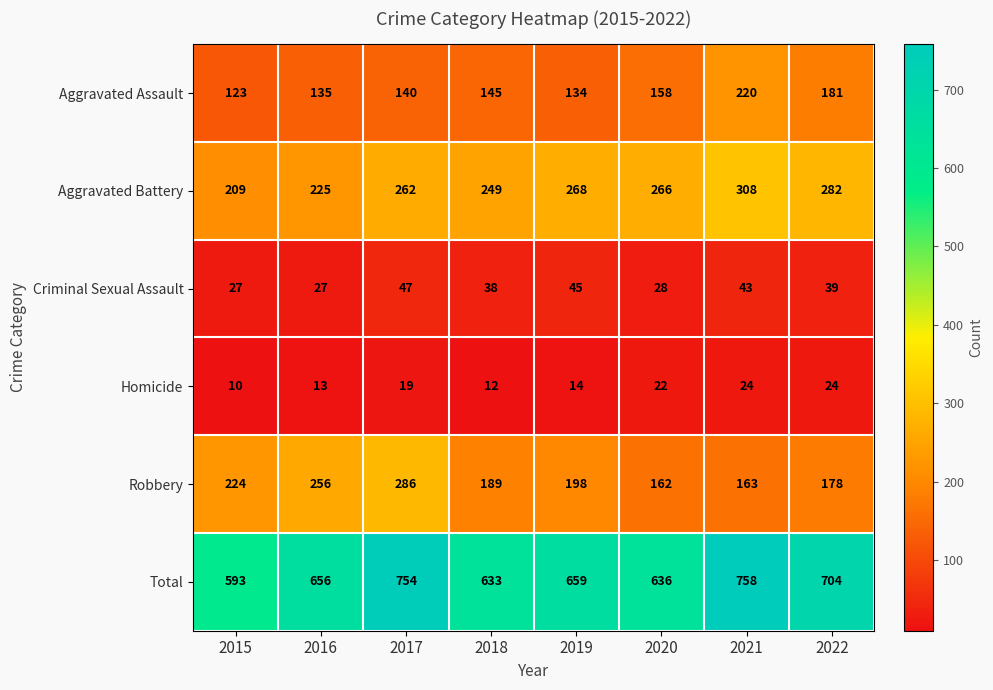

At which category is the sum across all series the highest?

2021